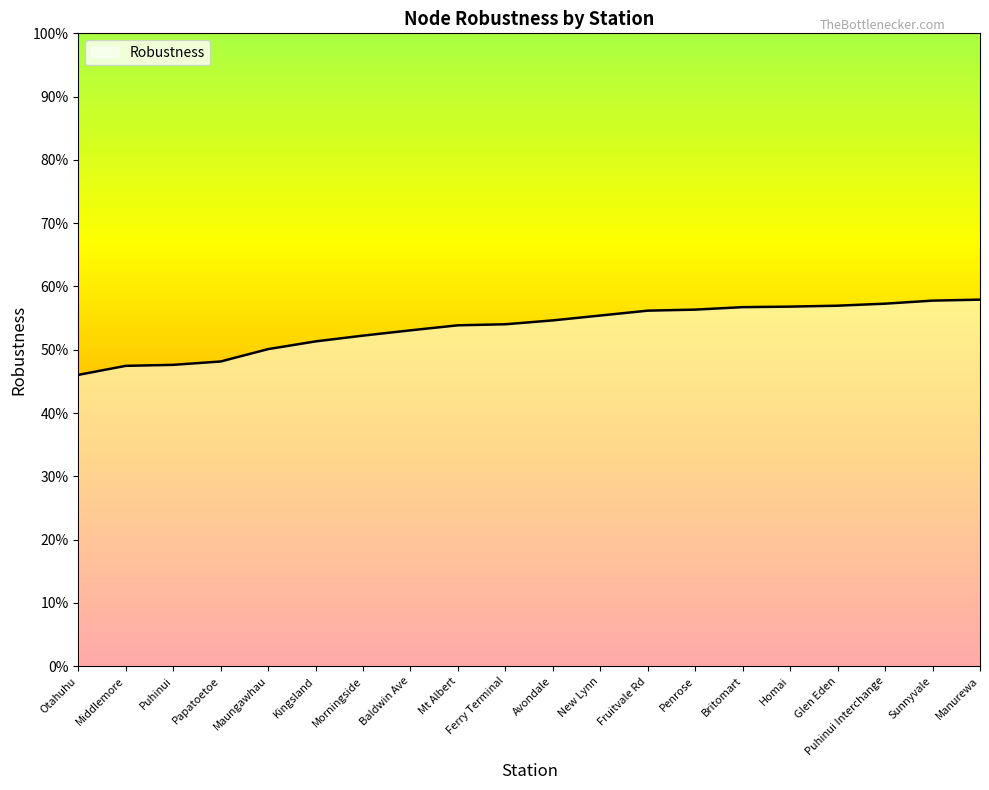

Where is the data nearest to the value 0?

Otahuhu